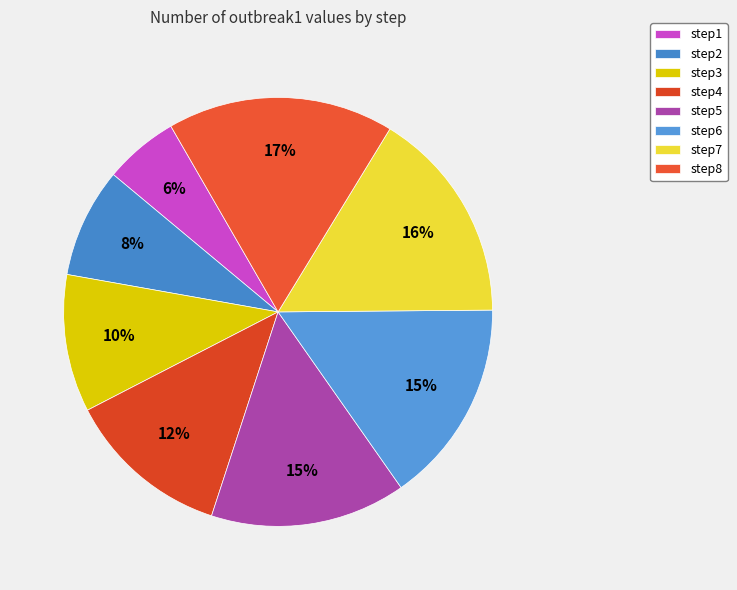

What is the change in value from step1 to step5?

+0.6